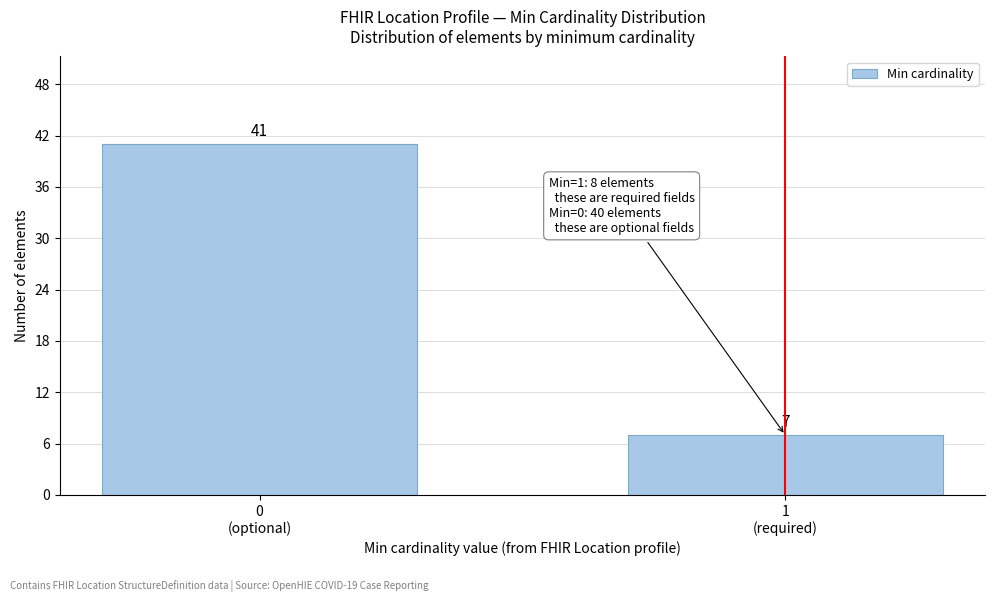

Reading right to left, transcribe all the data shown in this chart.

7	41